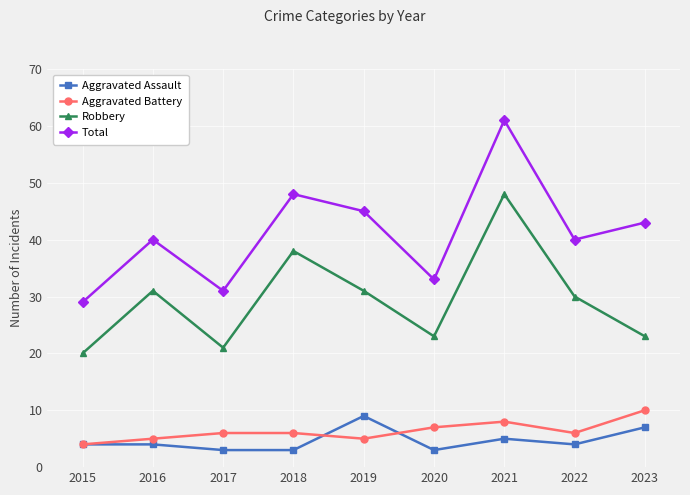

Read the Robbery value at 2020, to the nearest 10.

20